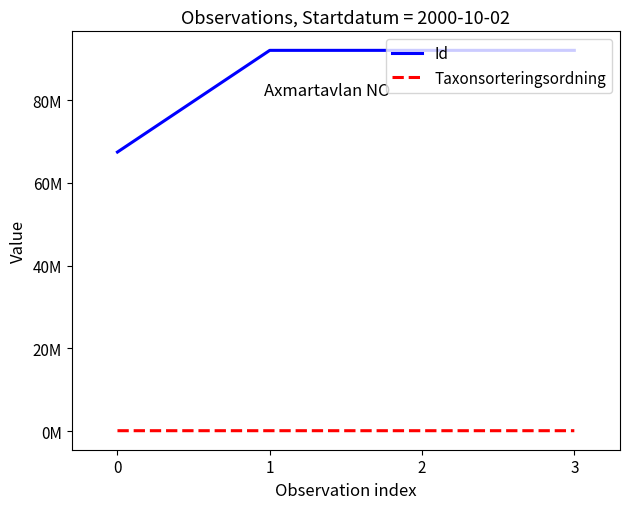

Is this an area chart (filled region under the line)?

No